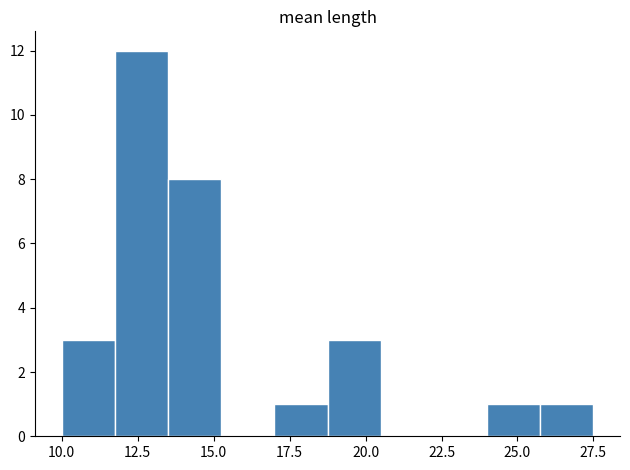

Read against the x-axis, roughly where is the centre of the tallest bar?

12.5